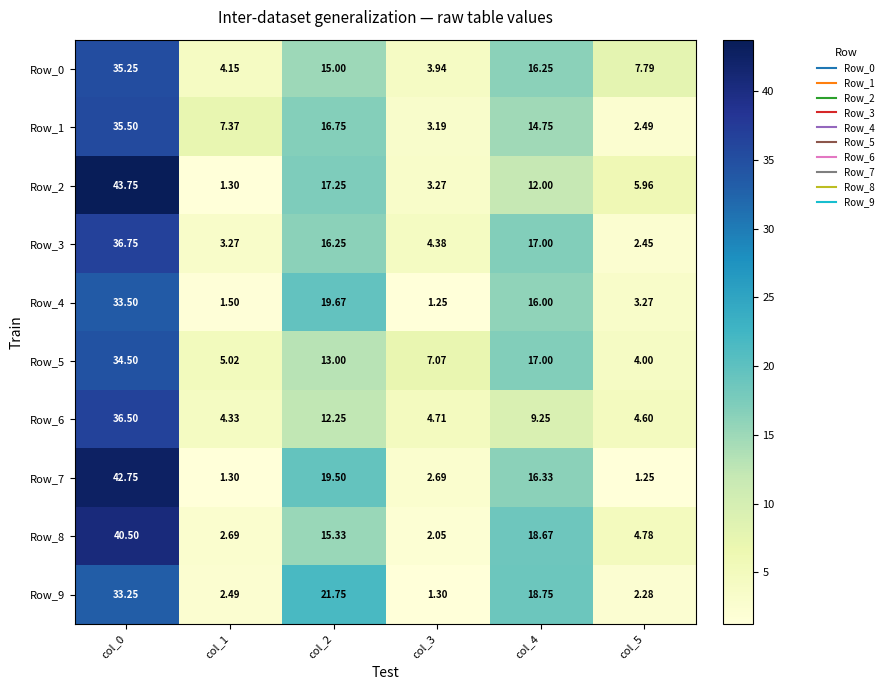

Is the value of Row_9 at col_0 greater than the value of Row_4 at col_4?

Yes